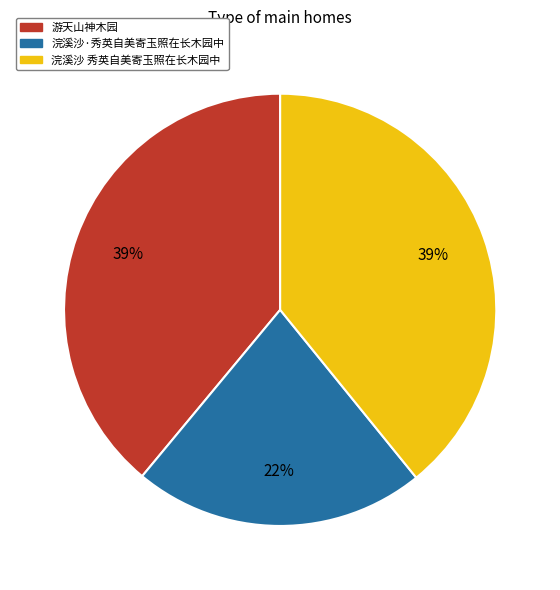

The 游天山神木园 slice represents 53% of the pie. True or false?

False